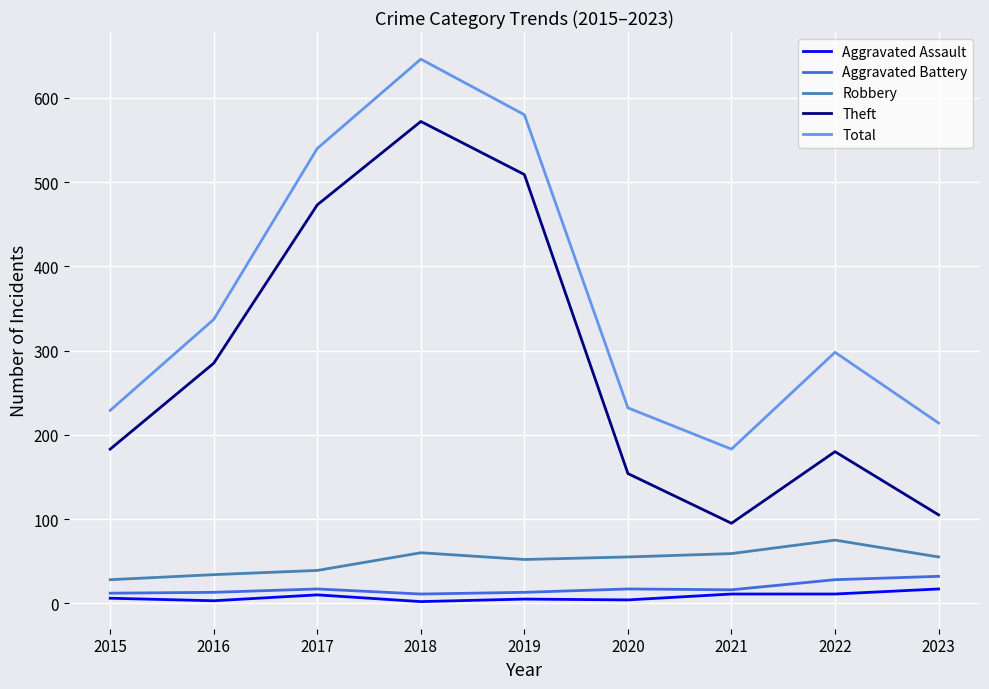

What is the difference between the second highest and minimum values in the Theft series?

414